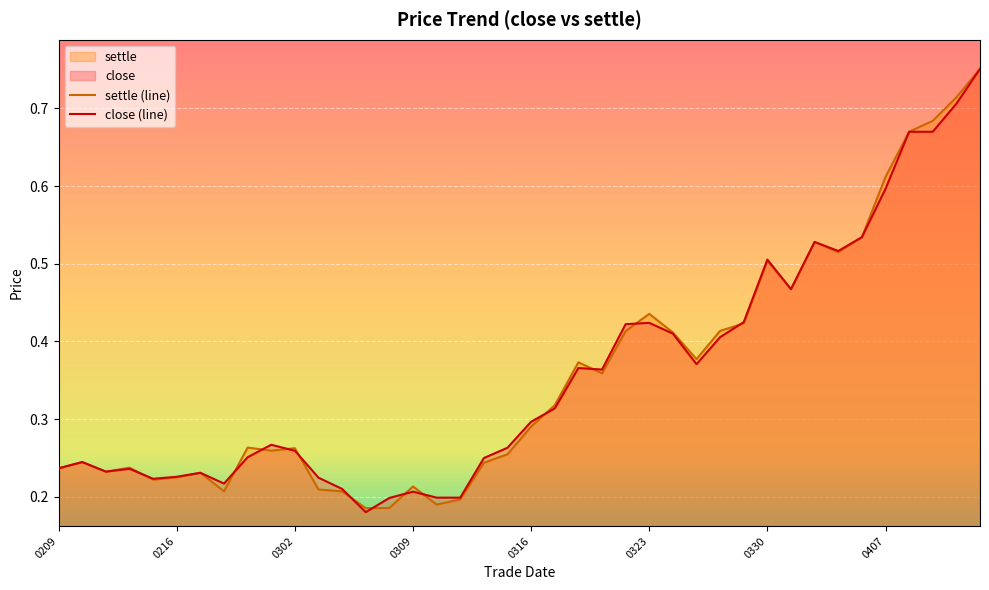

What is the maximum value for settle (line)?

0.8